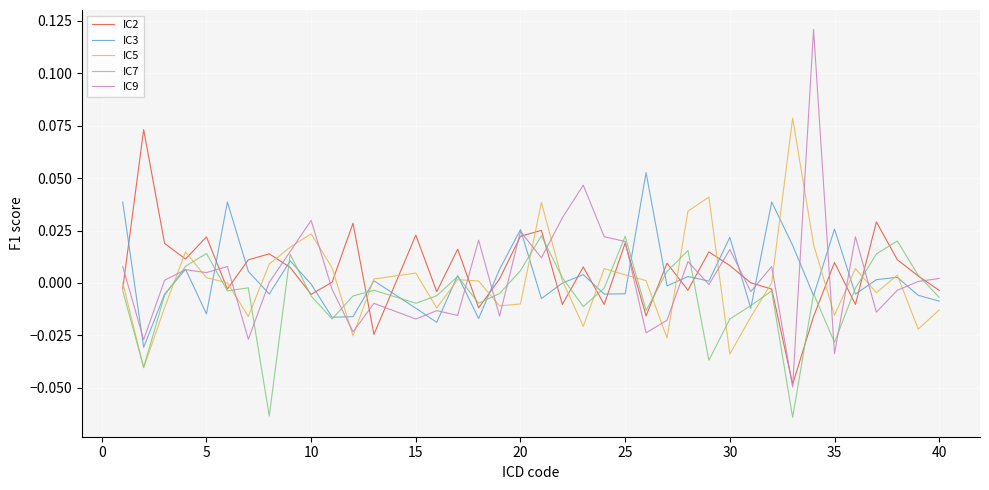

Which series has the largest range (max minus min)?

IC9